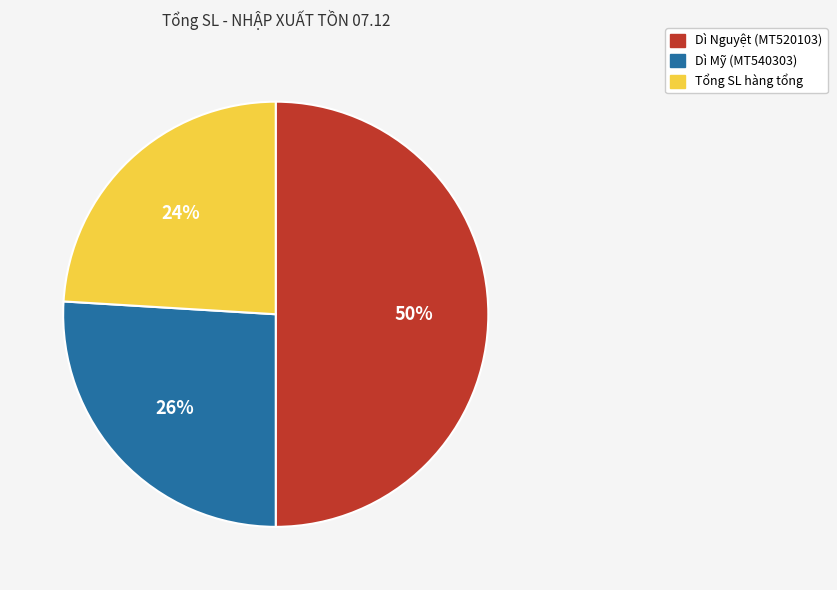

To the nearest percent, what is the average slice percentage?

33%